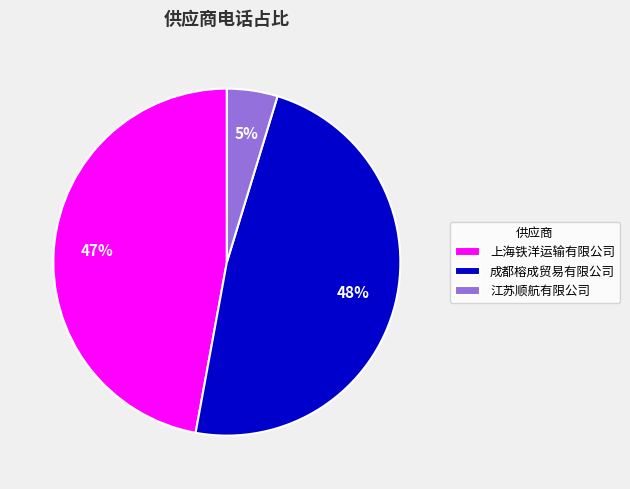

To the nearest percent, what is the difference between the largest and smallest slice percentages?

43%